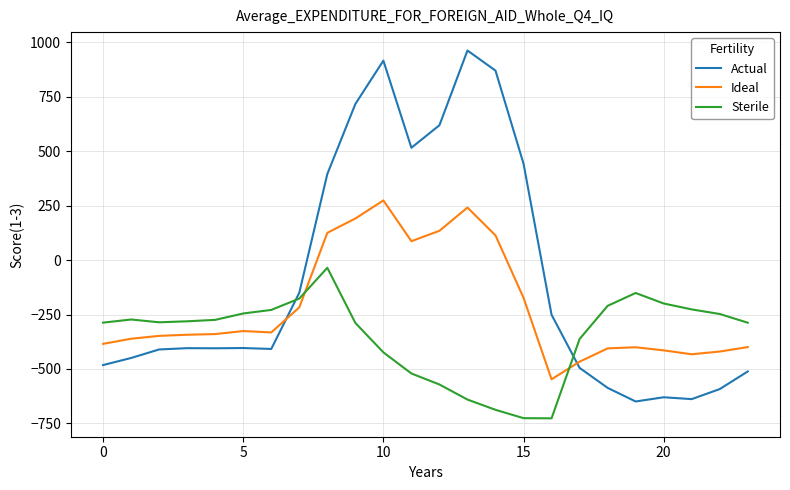

What is the minimum value for Ideal?

-547.3